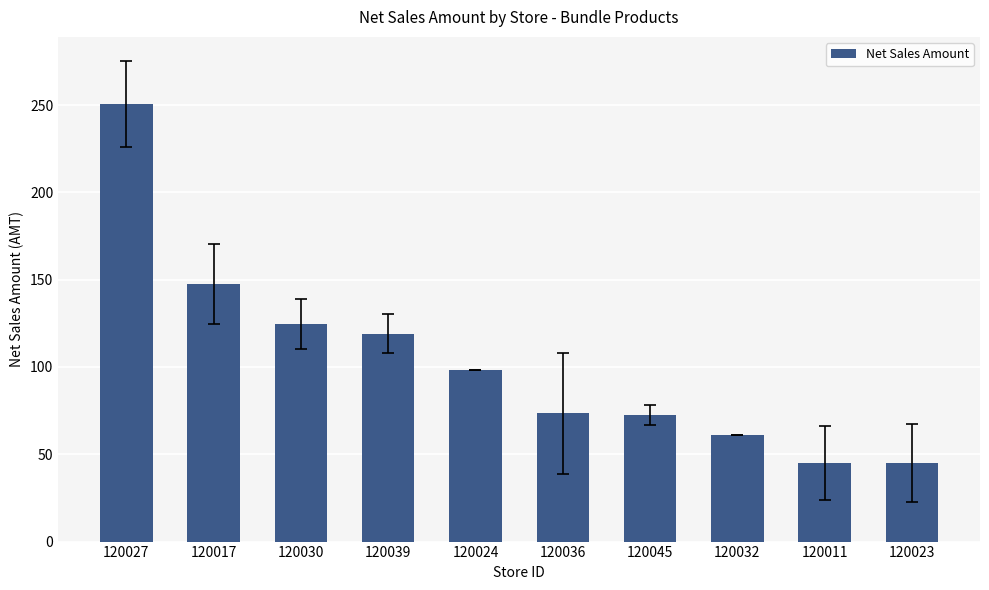

True or false: the data shows 45.0 at 120023.

True